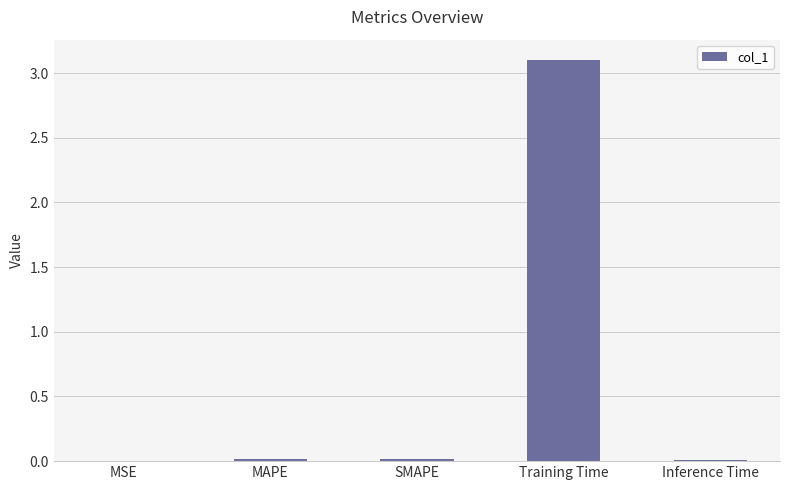

Is it true that the value at Training Time is 3.1?

True